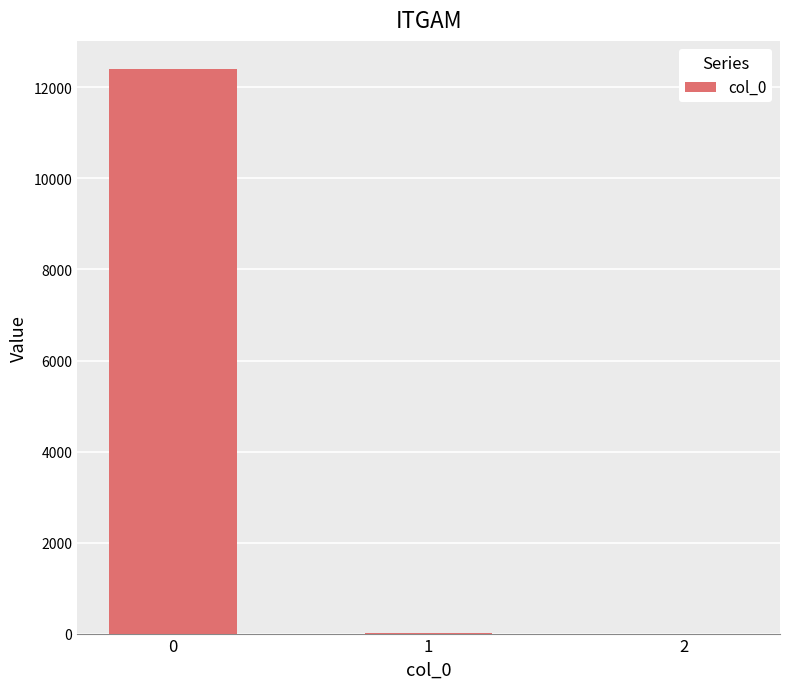

What is the greatest value displayed?

12402.9